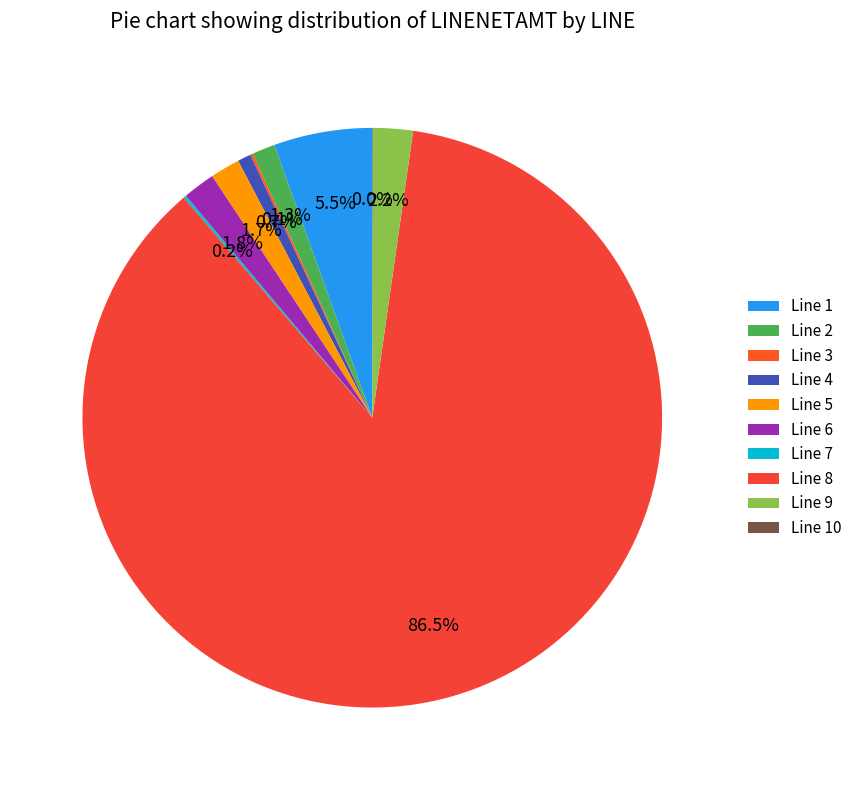

How many segments does this pie chart have?

10